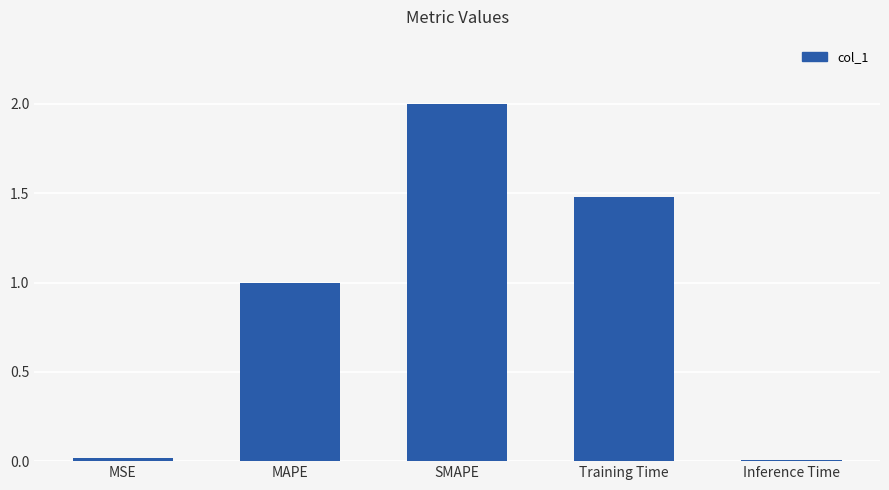

How many data points are less than 1?

2